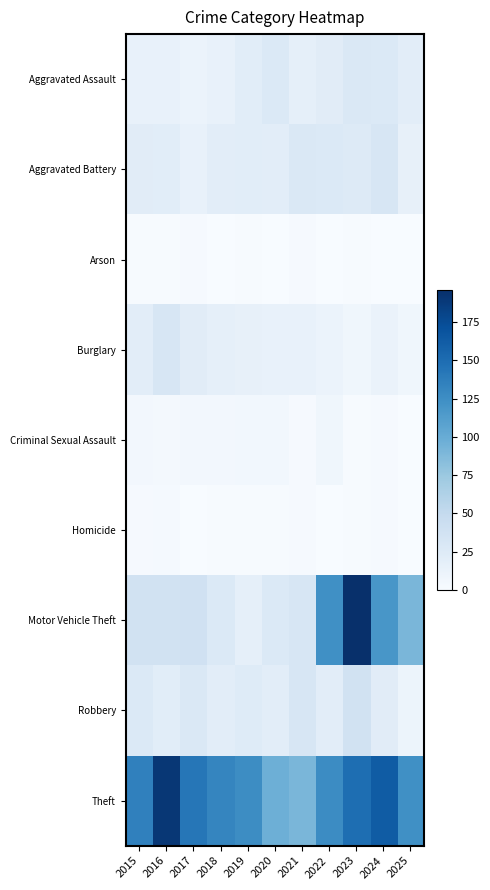

What is the spread (max minus min) of values at 2022?

127